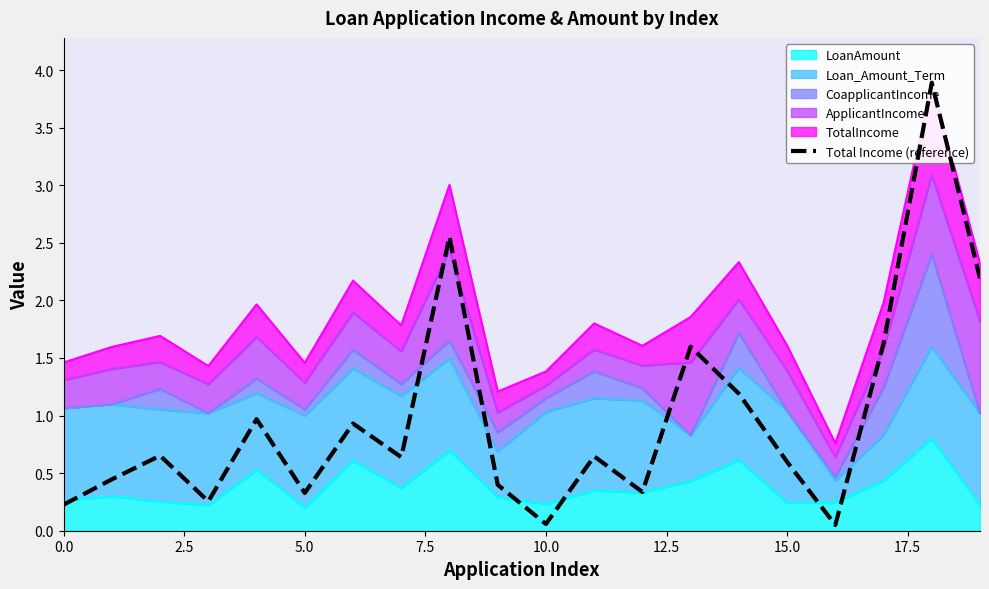

What position from the left is 14?

15